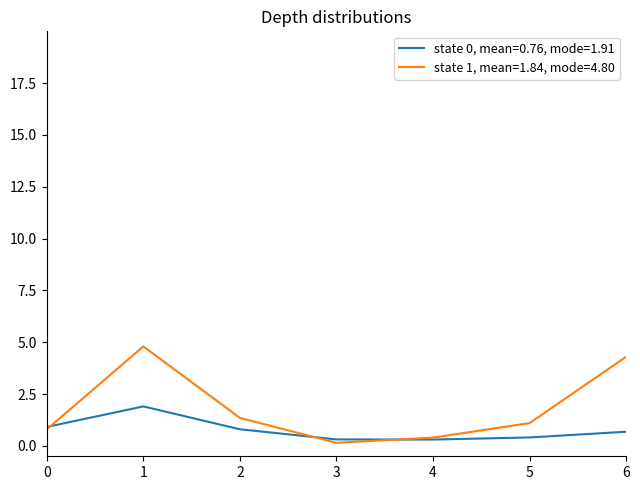

Rank the series by their average value, from highest to lowest.

state 1, mean=1.84, mode=4.80, state 0, mean=0.76, mode=1.91